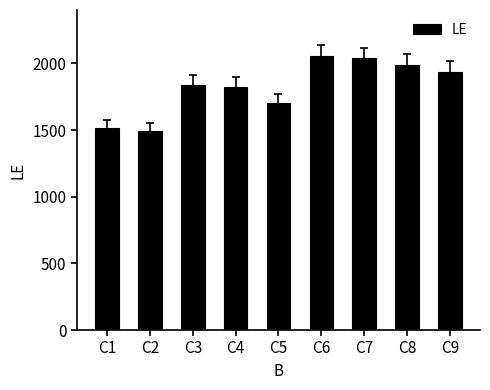

What is the sum of the values at C9 and C7?

3974